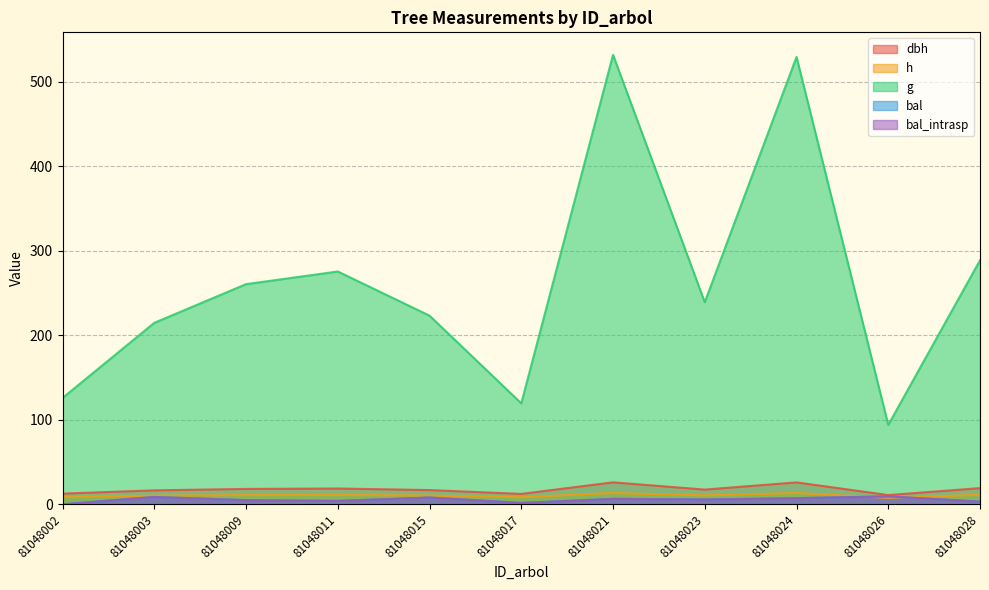

Is it true that bal_intrasp equals 3.1 at 81048028?

True